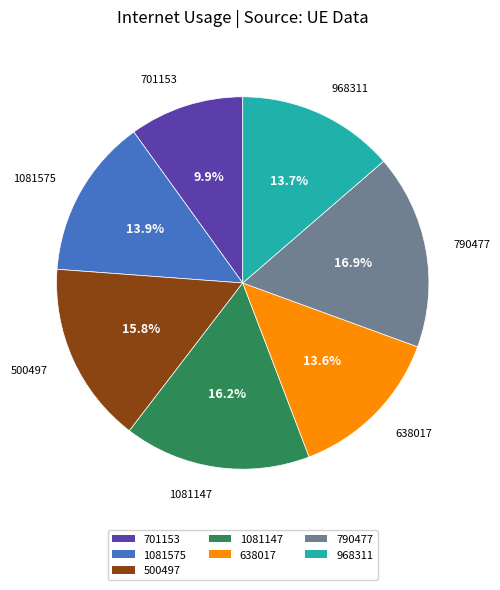

To the nearest percent, what is the difference between the 638017 and 701153 slice percentages?

4%